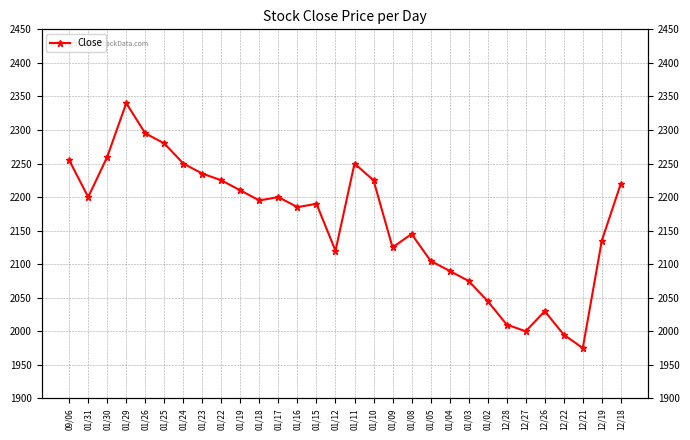

How many interior local peaks (higher than both neighbors) does the data have?

6